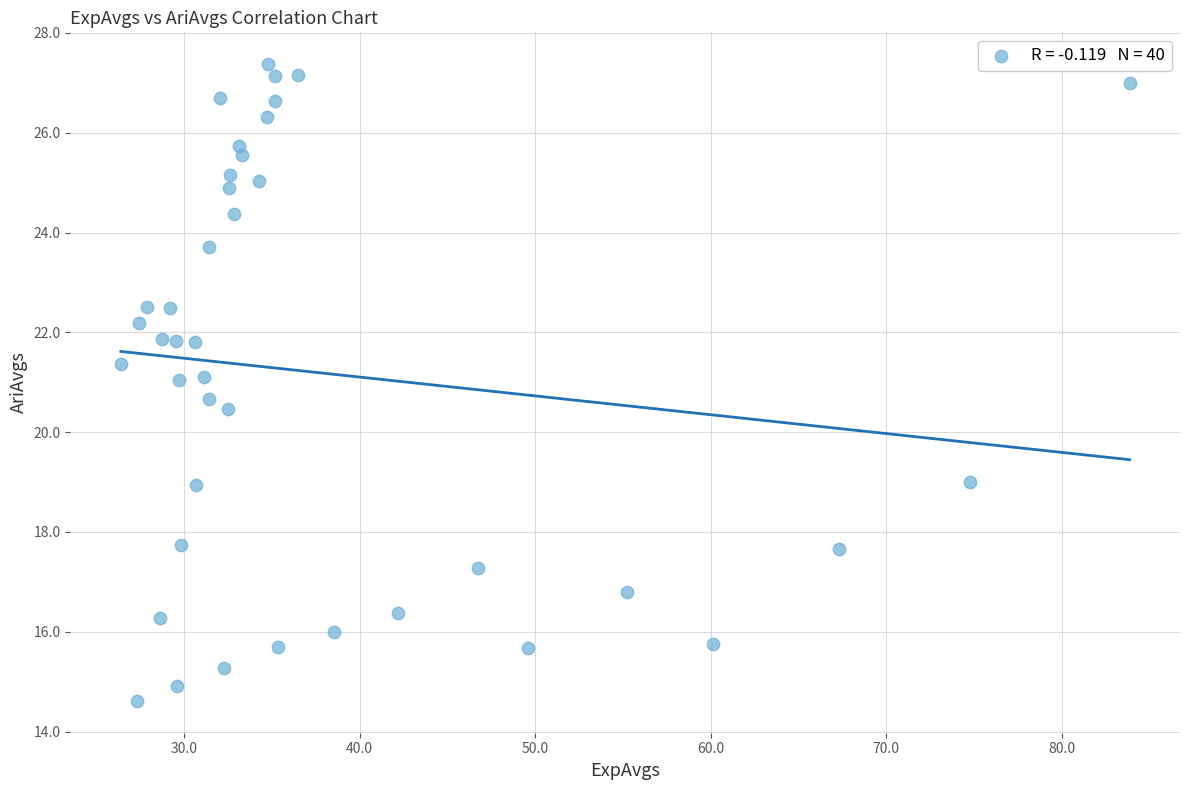

What is the range of X values (max minus min)?

57.5